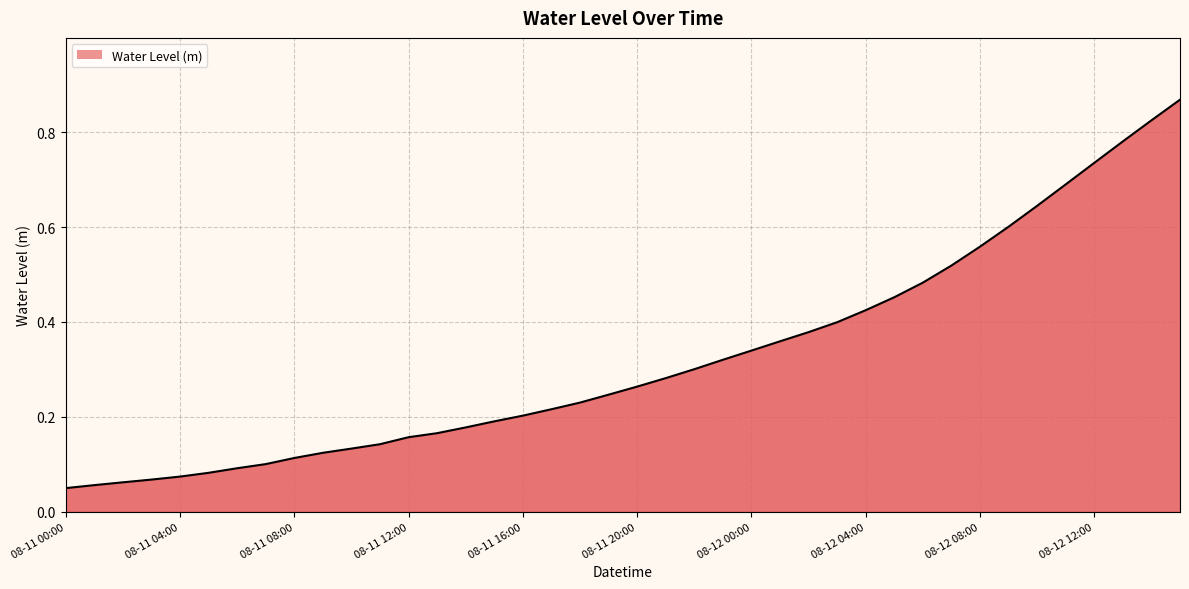

The value at 08-11 08:00 is 0.2. True or false?

False